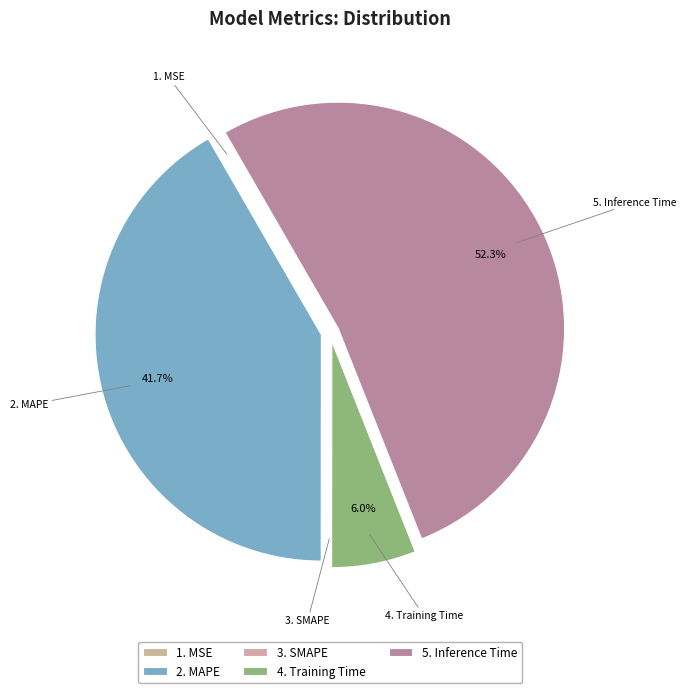

Does 4. Training Time represent more than half of the total?

No